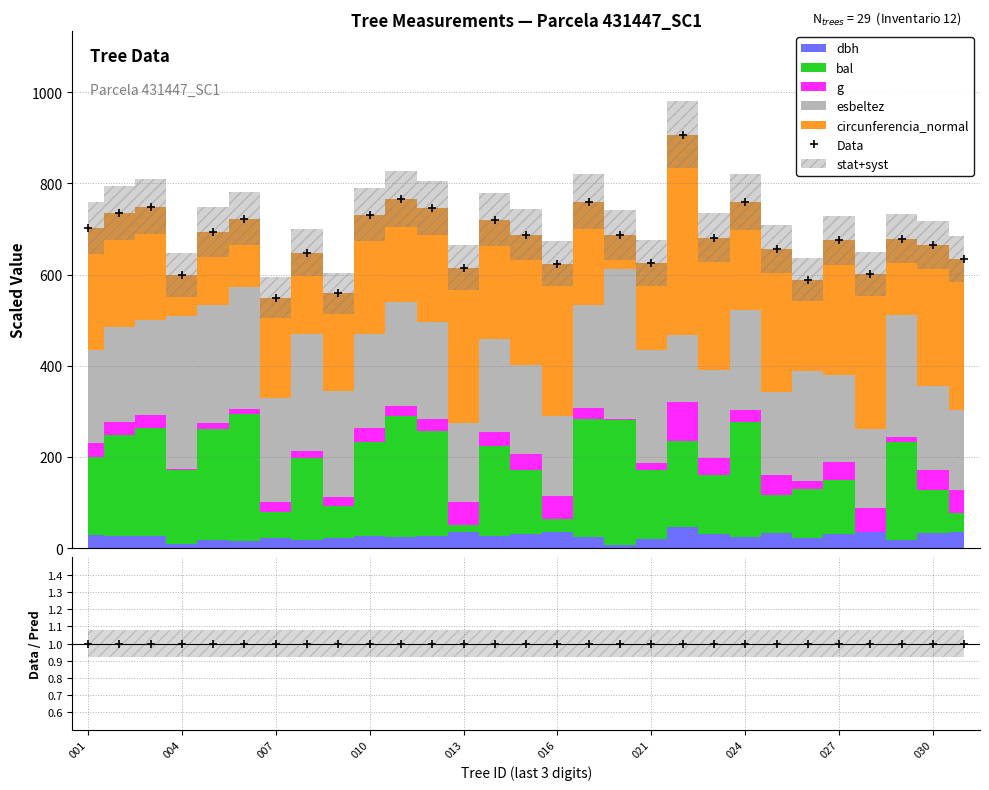

True or false: Data has more than 1 points higher than both neighbors.

True